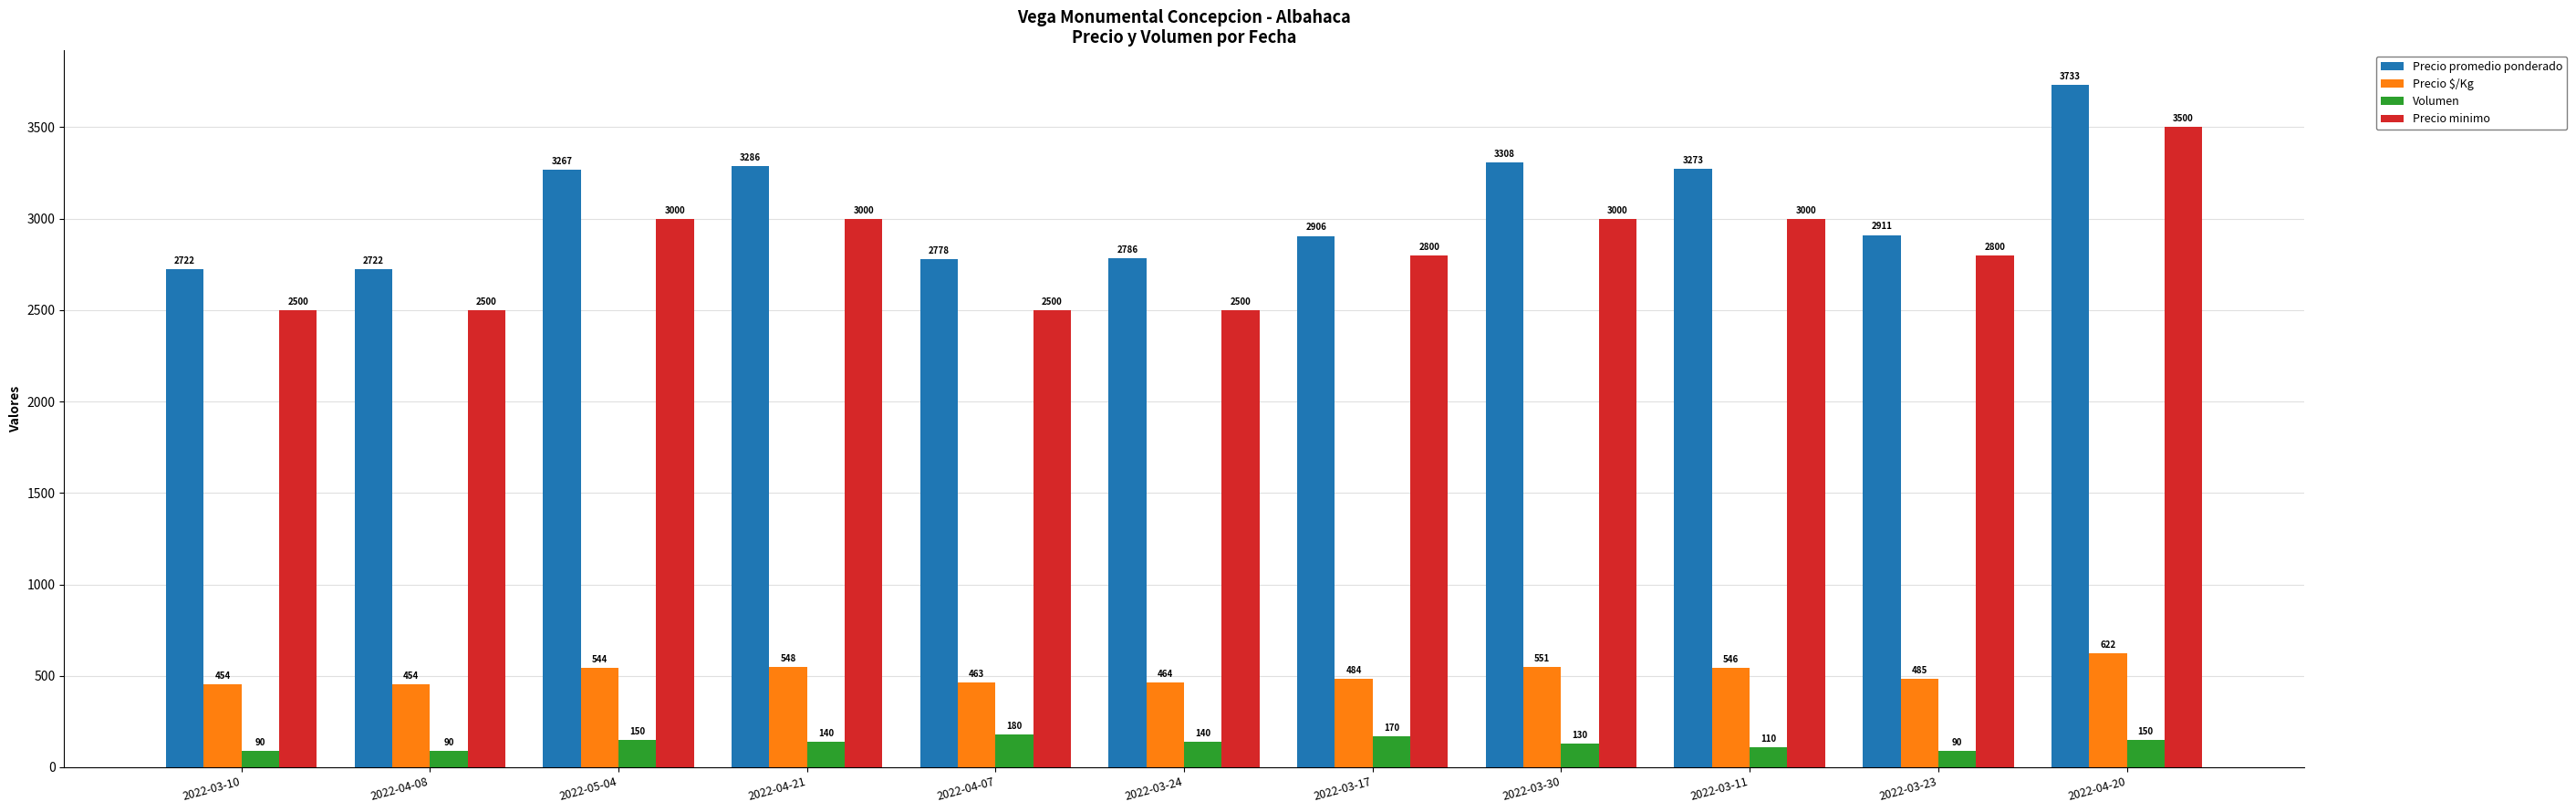

What is the smallest value displayed?

90